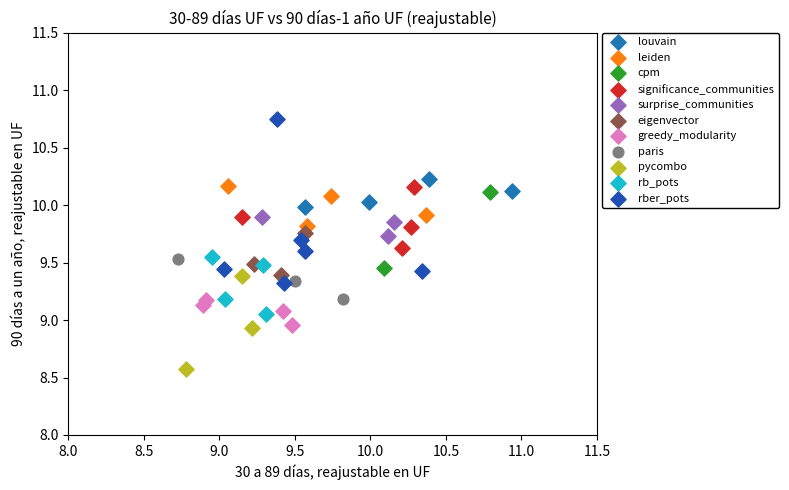

What are all the series names shown in the legend?

louvain, leiden, cpm, significance_communities, surprise_communities, eigenvector, greedy_modularity, paris, pycombo, rb_pots, rber_pots